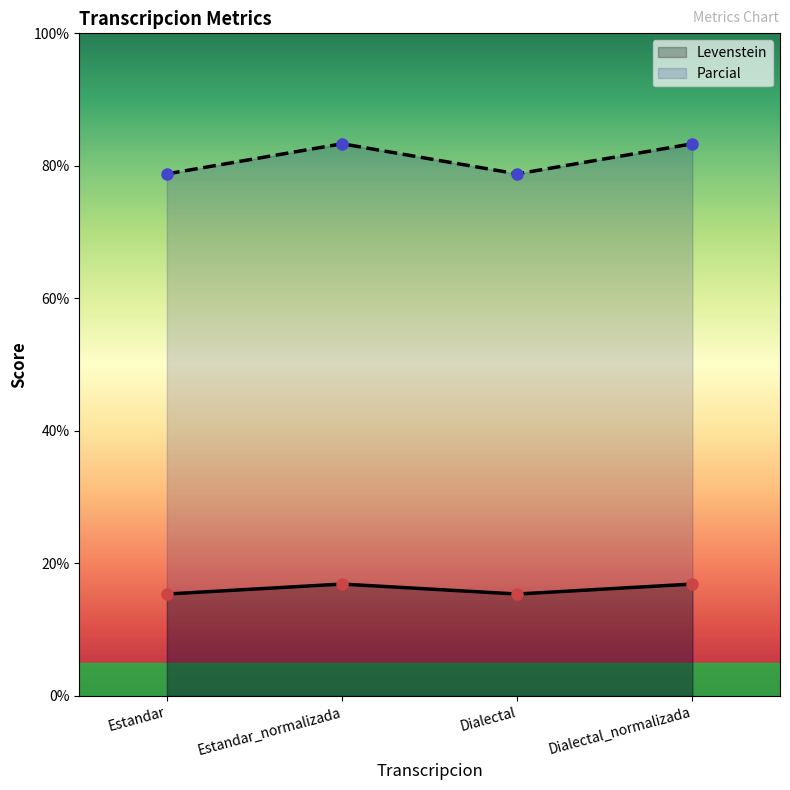

At which label is Parcial closest to 81?

Estandar